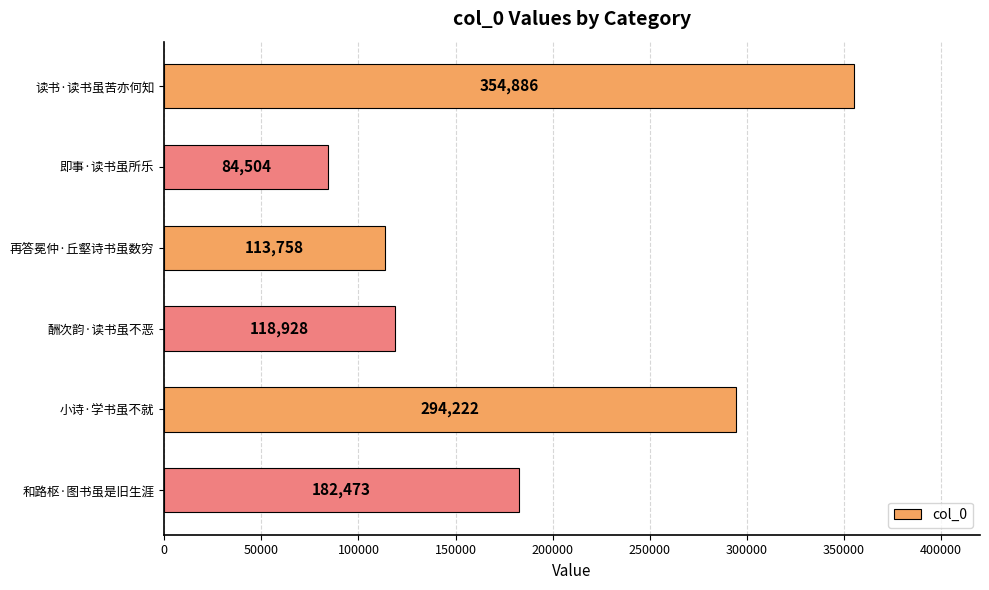

Rank the categories by value from highest to lowest.

读书·读书虽苦亦何知, 小诗·学书虽不就, 和路枢·图书虽是旧生涯, 酬次韵·读书虽不恶, 再答冕仲·丘壑诗书虽数穷, 即事·读书虽所乐